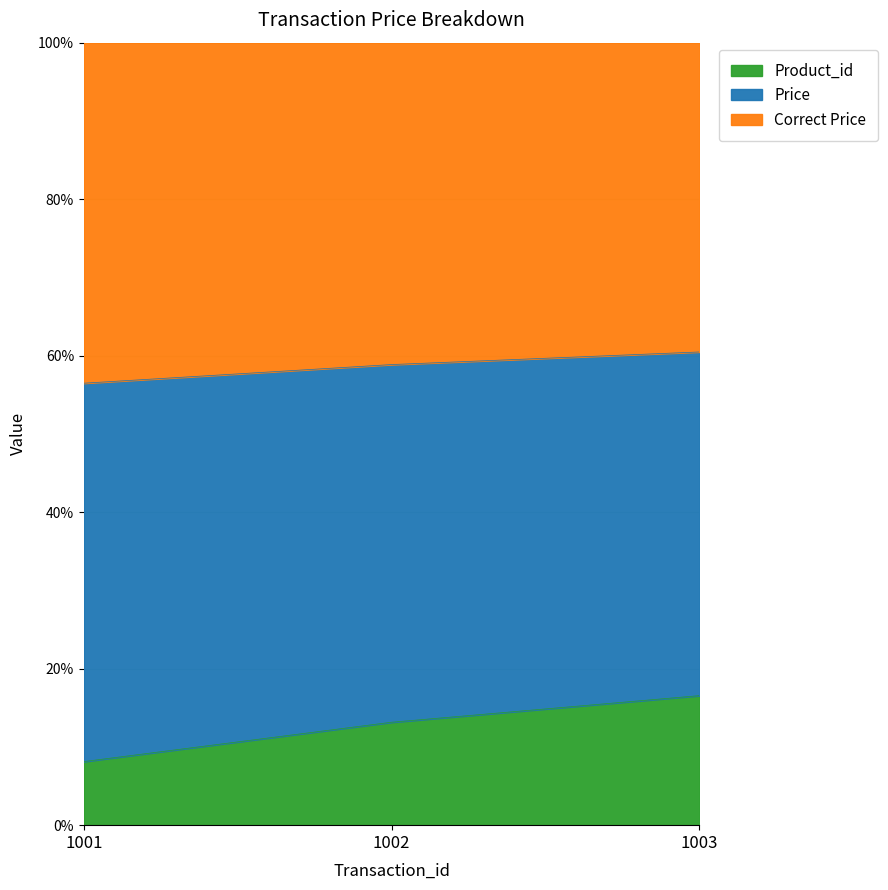

What is the lowest value of the Product_id series?

8.1